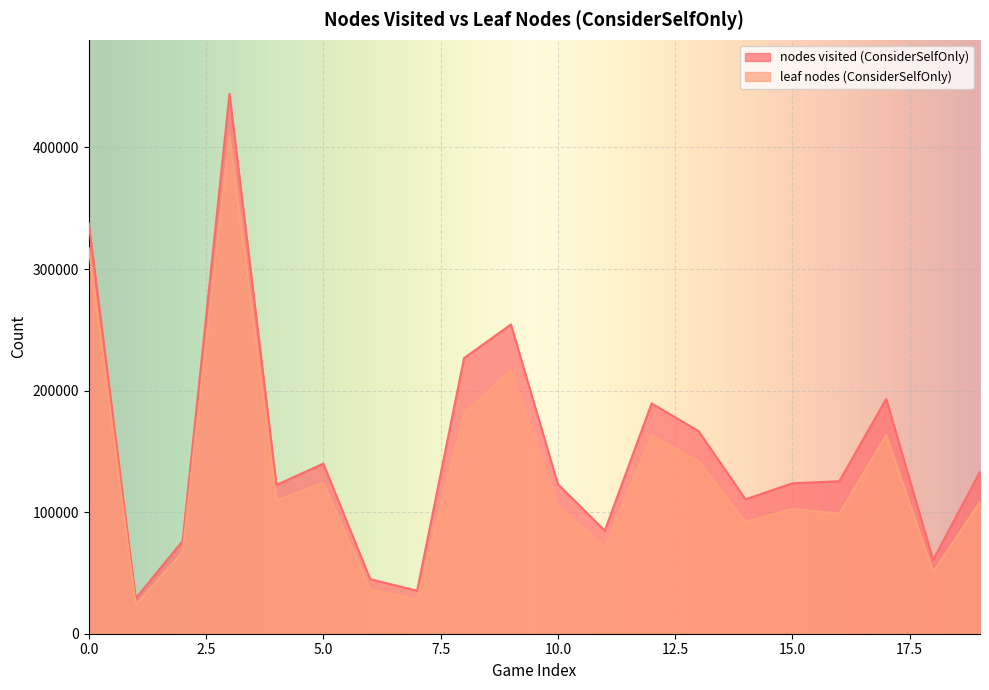

Reading left to right, extract all data points from this chart.

nodes visited (ConsiderSelfOnly): 0=337582	1=29043	2=76307	3=444128	4=122409	5=139939	6=44855	7=35358	8=226738	9=254399	10=122995	11=84760	12=189442	13=166638	14=110552	15=123778	16=125379	17=193174	18=60644	19=133224
leaf nodes (ConsiderSelfOnly): 0=317273	1=23756	2=67491	3=409257	4=109800	5=124062	6=36218	7=28368	8=181322	9=216398	10=105555	11=71090	12=163137	13=141715	14=91941	15=102736	16=98810	17=163423	18=50704	19=108346